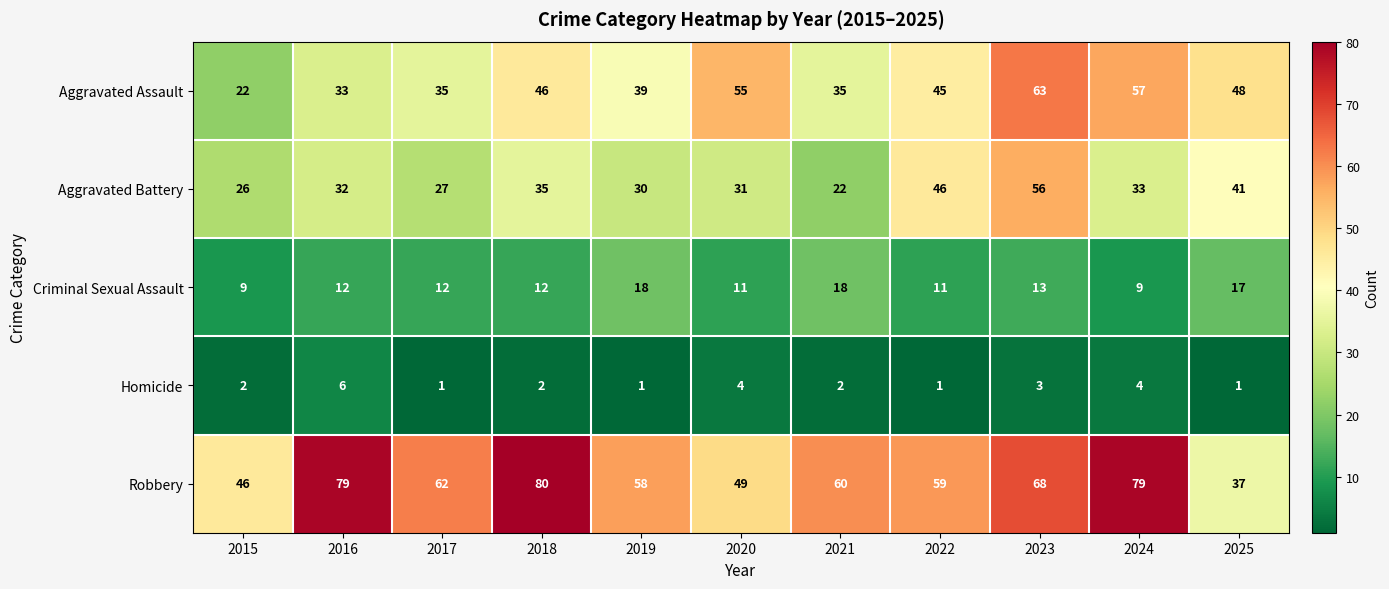

At how many categories does at least one series exceed 78?

3